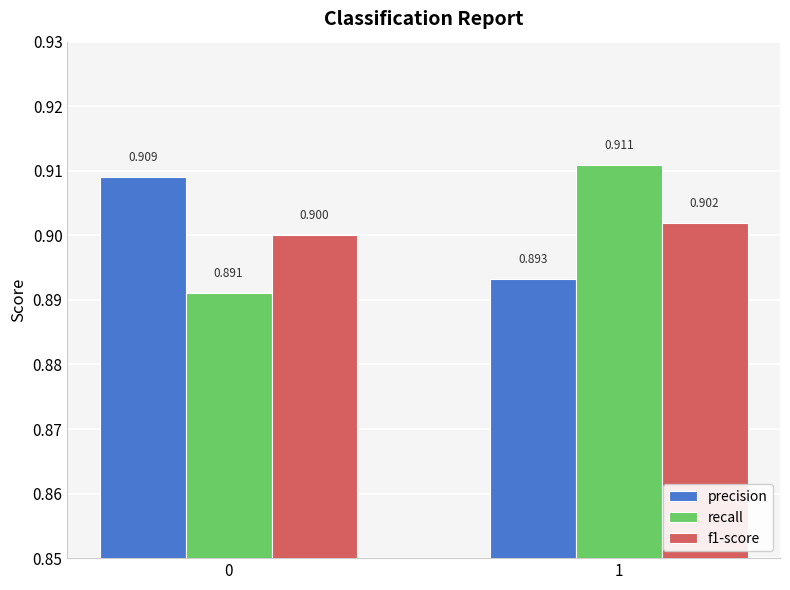

At which label does f1-score reach its peak?

1